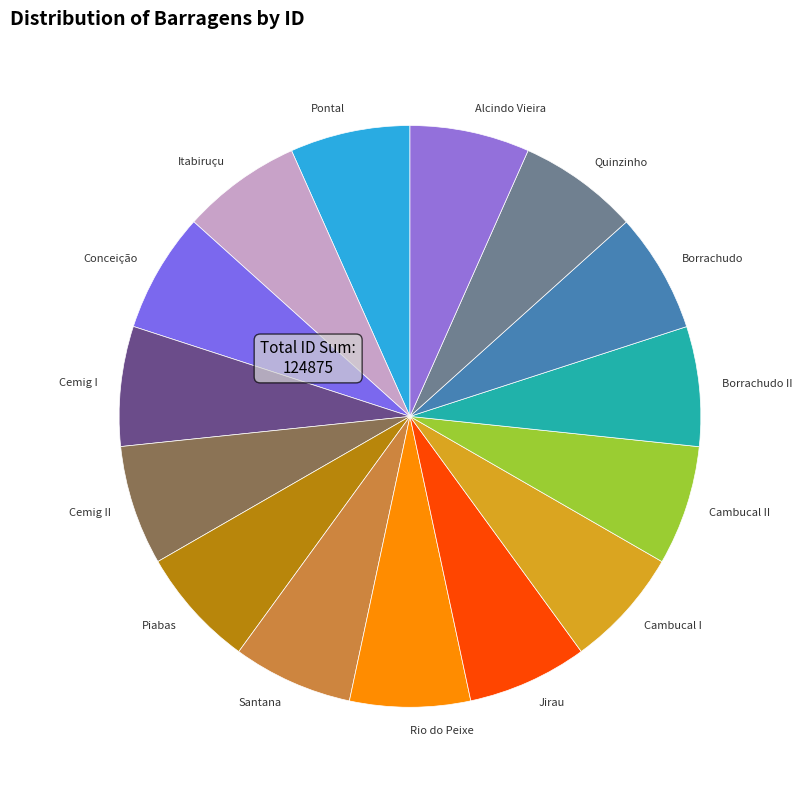

Combined, do Cemig II and Pontal account for over 50%?

No